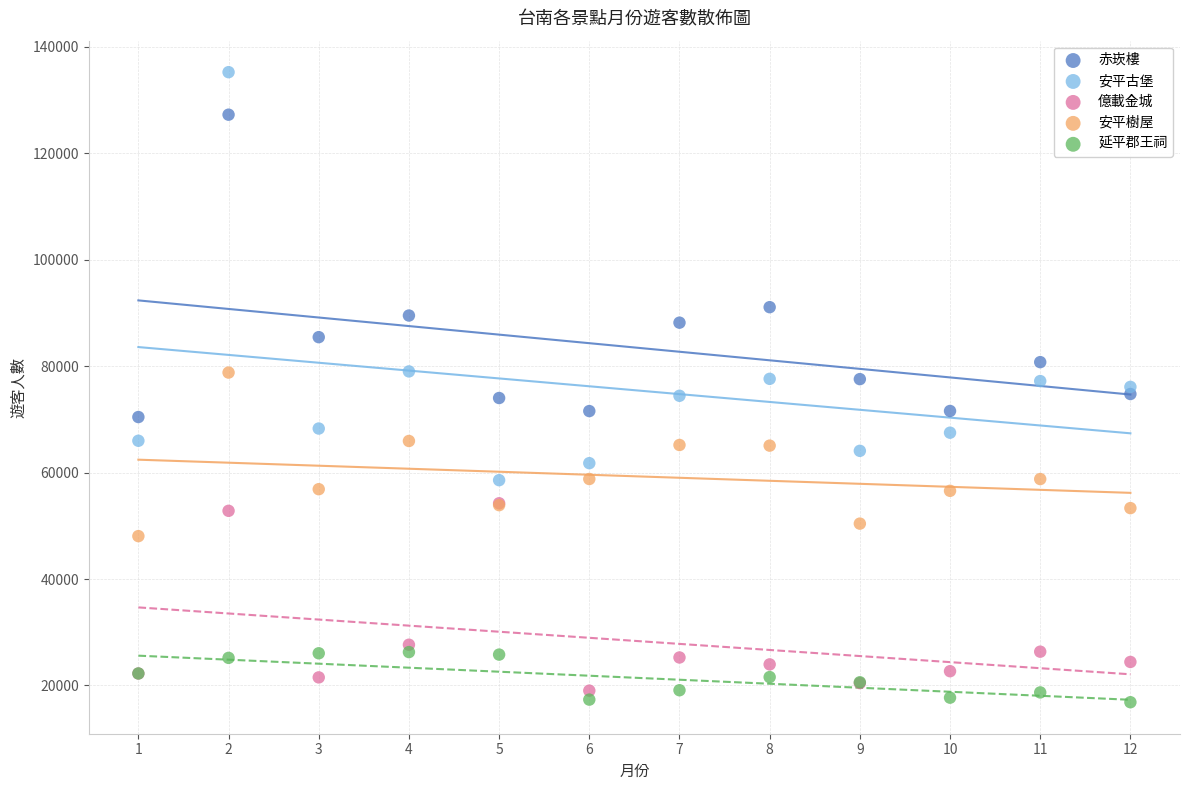

Which series has the largest Y range (max minus min)?

安平古堡